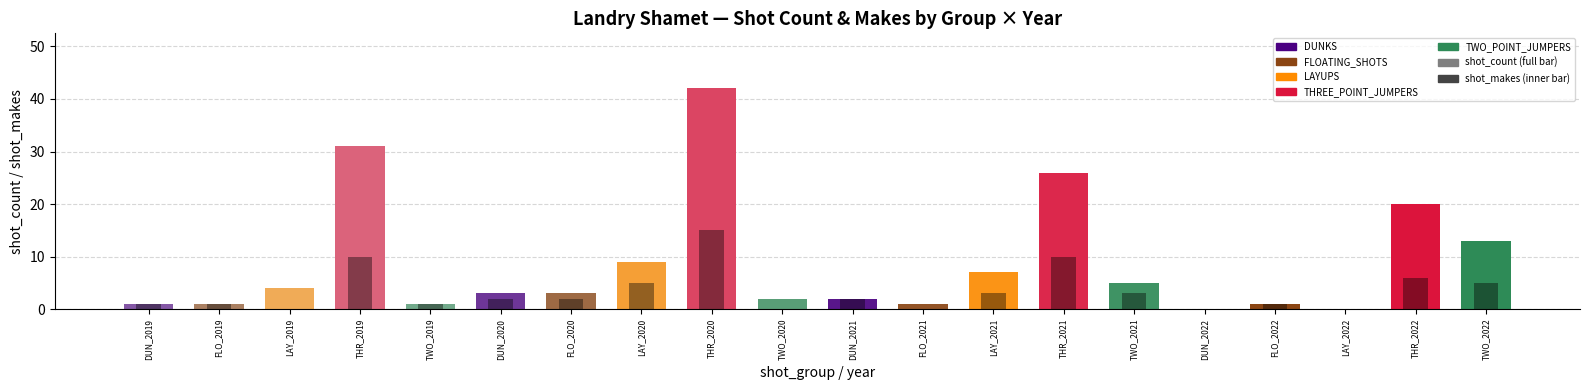

What is the maximum value for shot_makes?

15